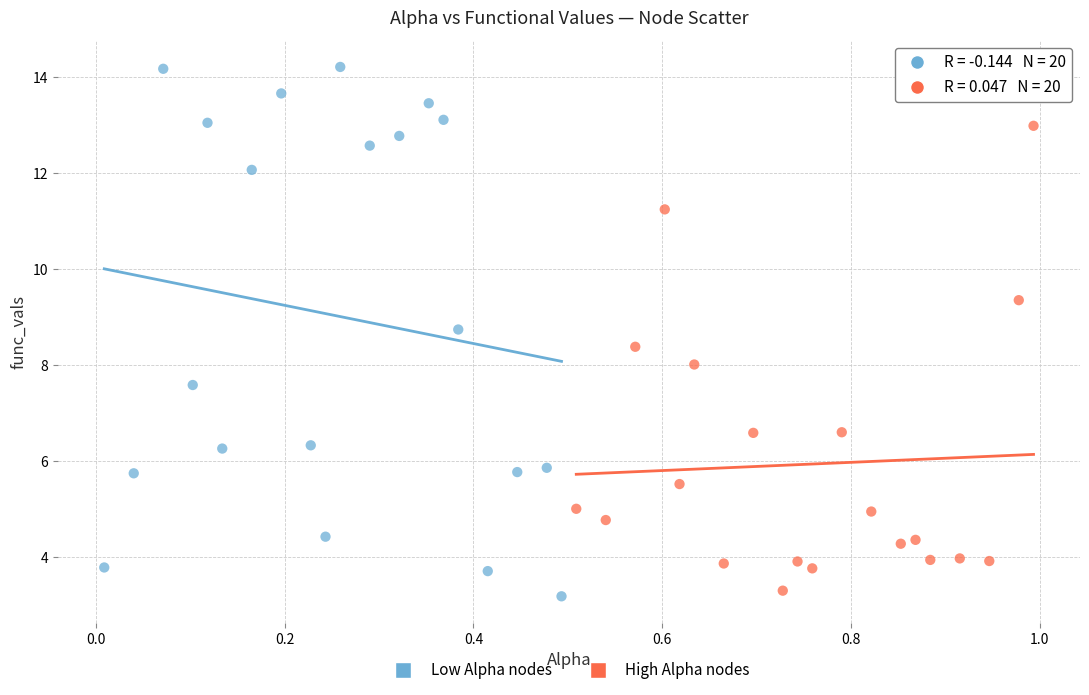

Which series contains the highest Y value?

Low Alpha nodes